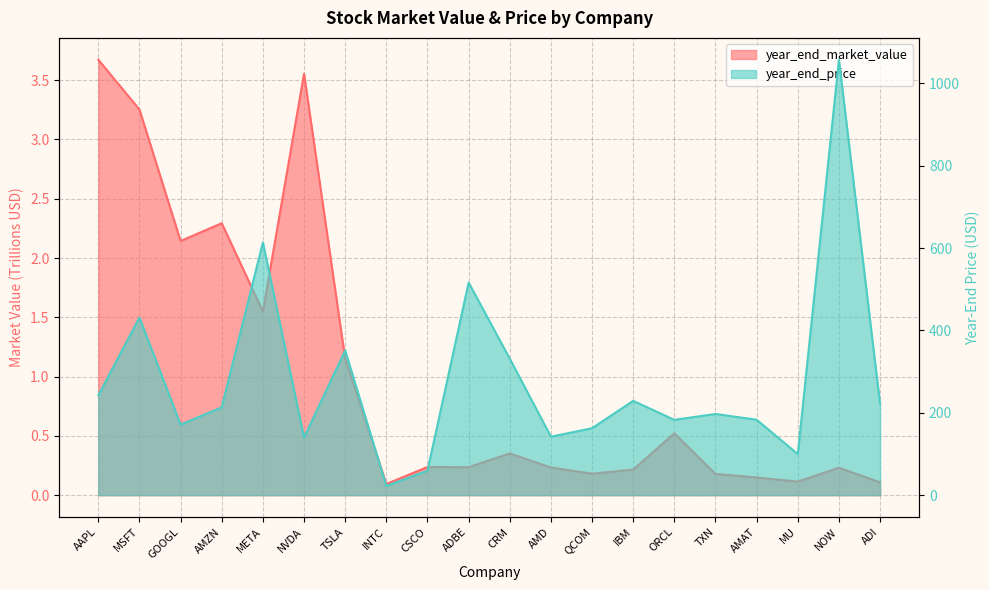

Reading left to right, what are all the values shown in this chart?

year_end_market_value: 3.7	3.3	2.1	2.3	1.5	3.6	1.1	0.1	0.2	0.2	0.4	0.2	0.2	0.2	0.5	0.2	0.1	0.1	0.2	0.1
year_end_price: 242.7	431.2	171.3	213.4	613.6	140.3	351.4	22.5	59.5	516.3	331.4	142.0	162.6	229.0	182.9	197.2	183.2	99.8	1057.3	221.5